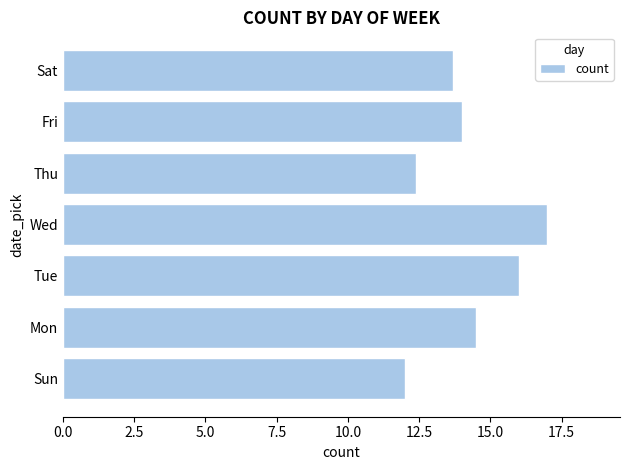

How many data points are less than 14?

3